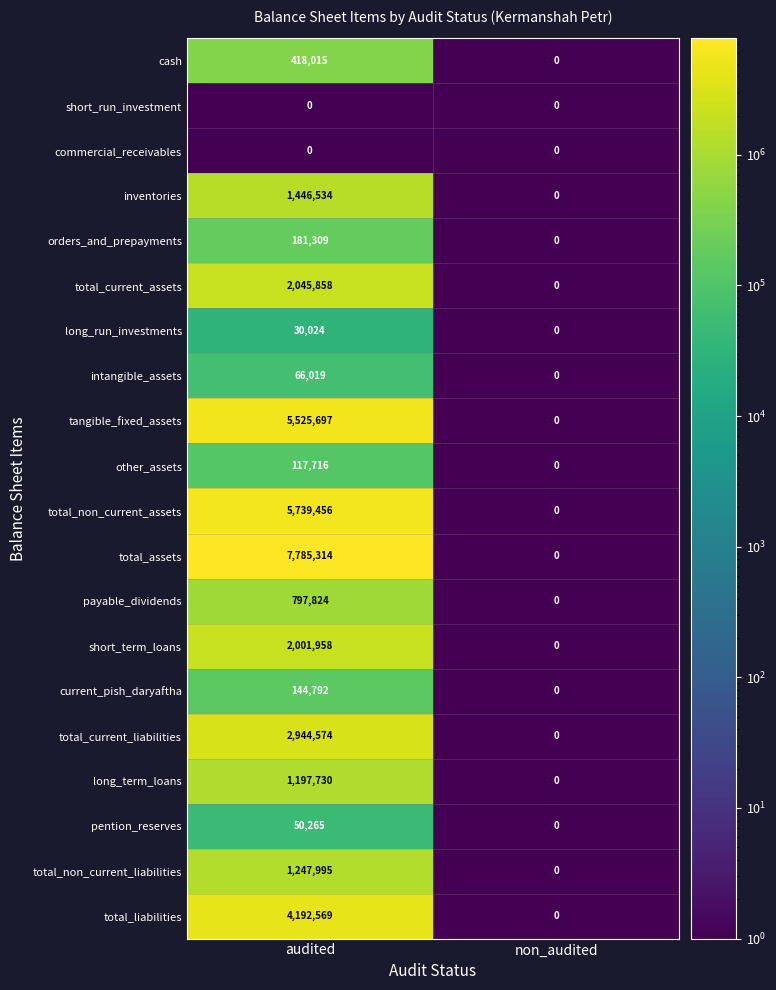

At which category is the sum across all series the highest?

audited